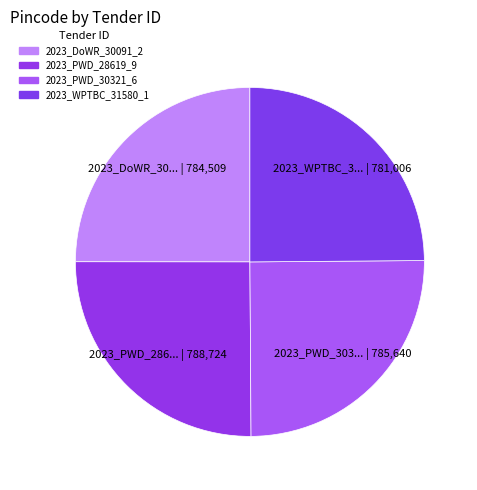

How many segments does this pie chart have?

4